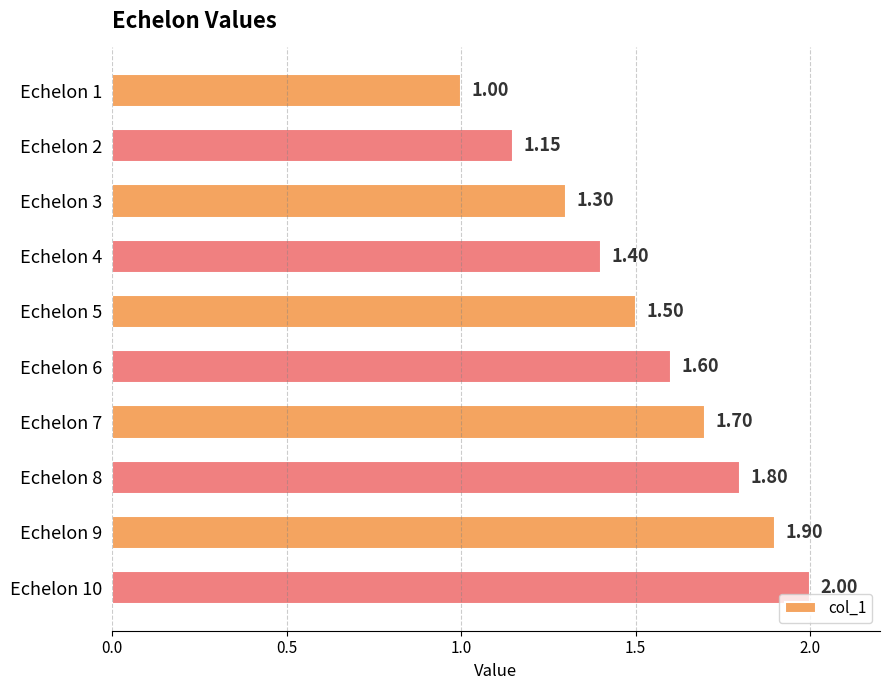

Rank the categories by value from lowest to highest.

Echelon 1, Echelon 2, Echelon 3, Echelon 4, Echelon 5, Echelon 6, Echelon 7, Echelon 8, Echelon 9, Echelon 10